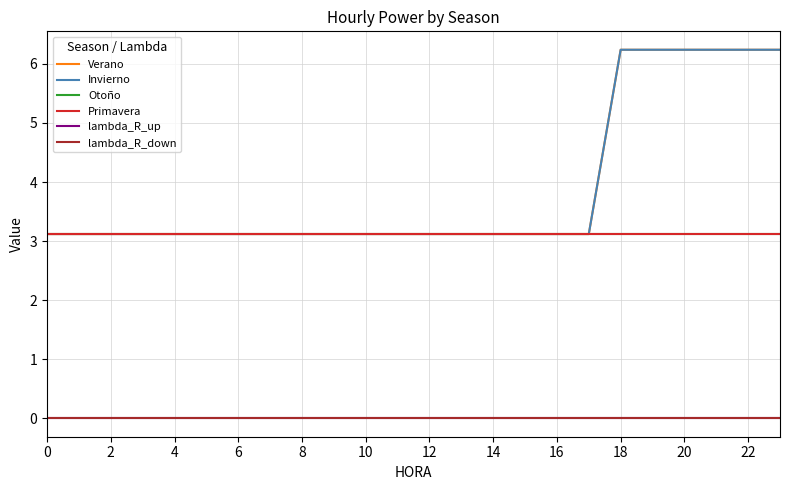

True or false: Verano and lambda_R_up cross at least once.

False